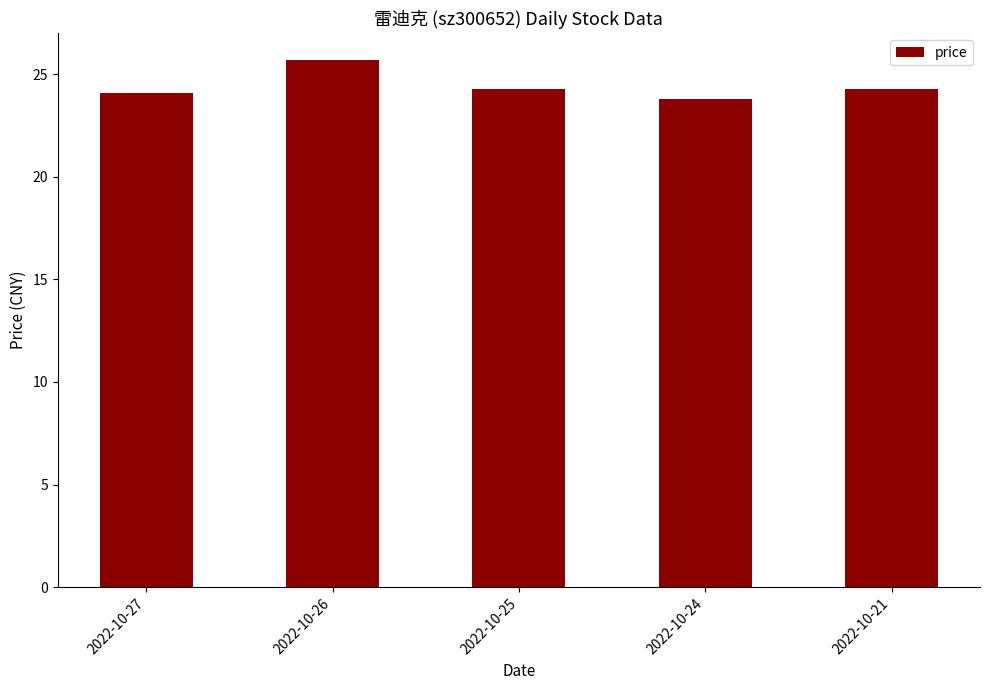

What is the ratio of the value at 2022-10-27 to the value at 2022-10-26?

0.9